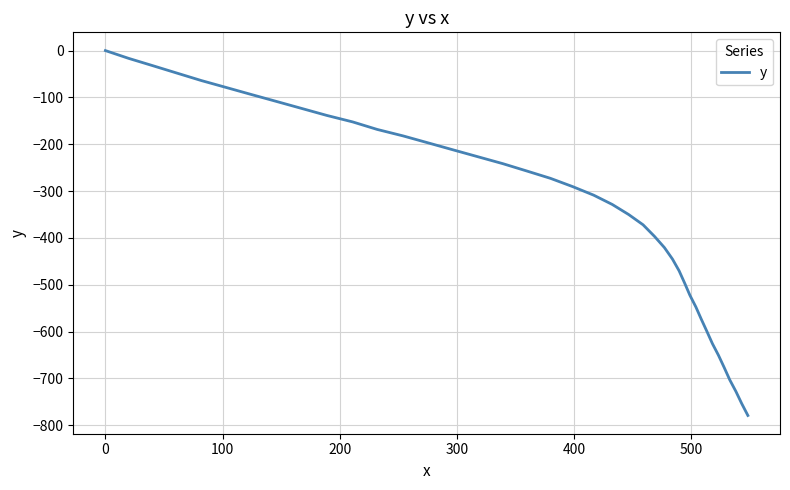

What is the smallest value displayed?

-779.2